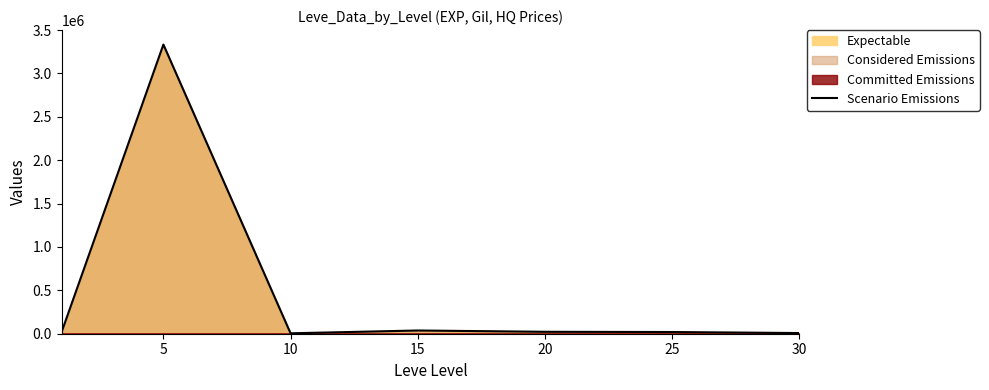

What is the difference between the second highest and minimum values?

32433.5